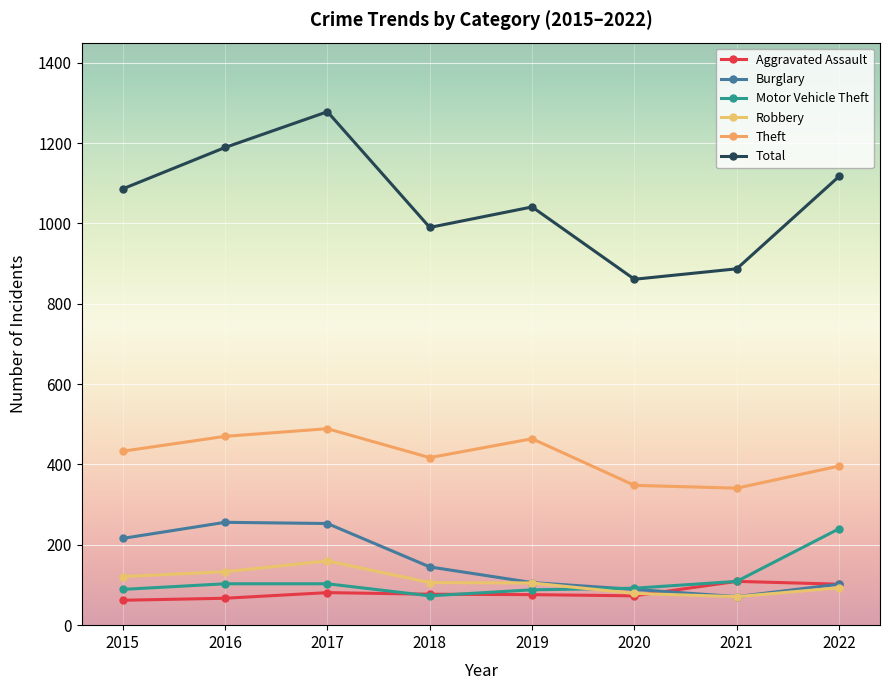

What is the sum of all Theft values?

3358